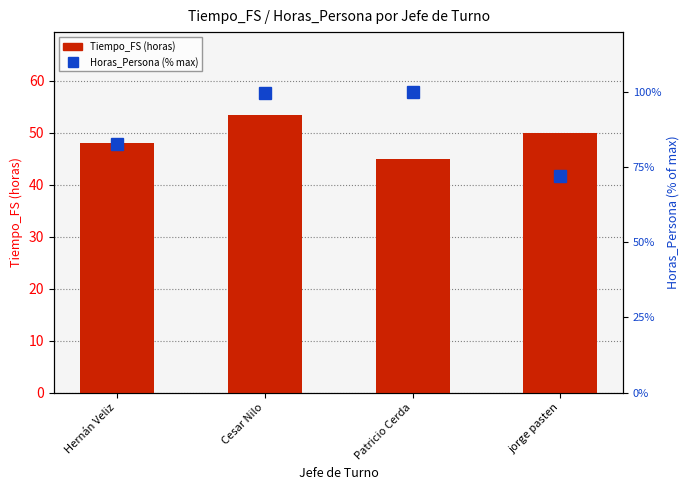

What is the total value across all series at jorge pasten?

122.0